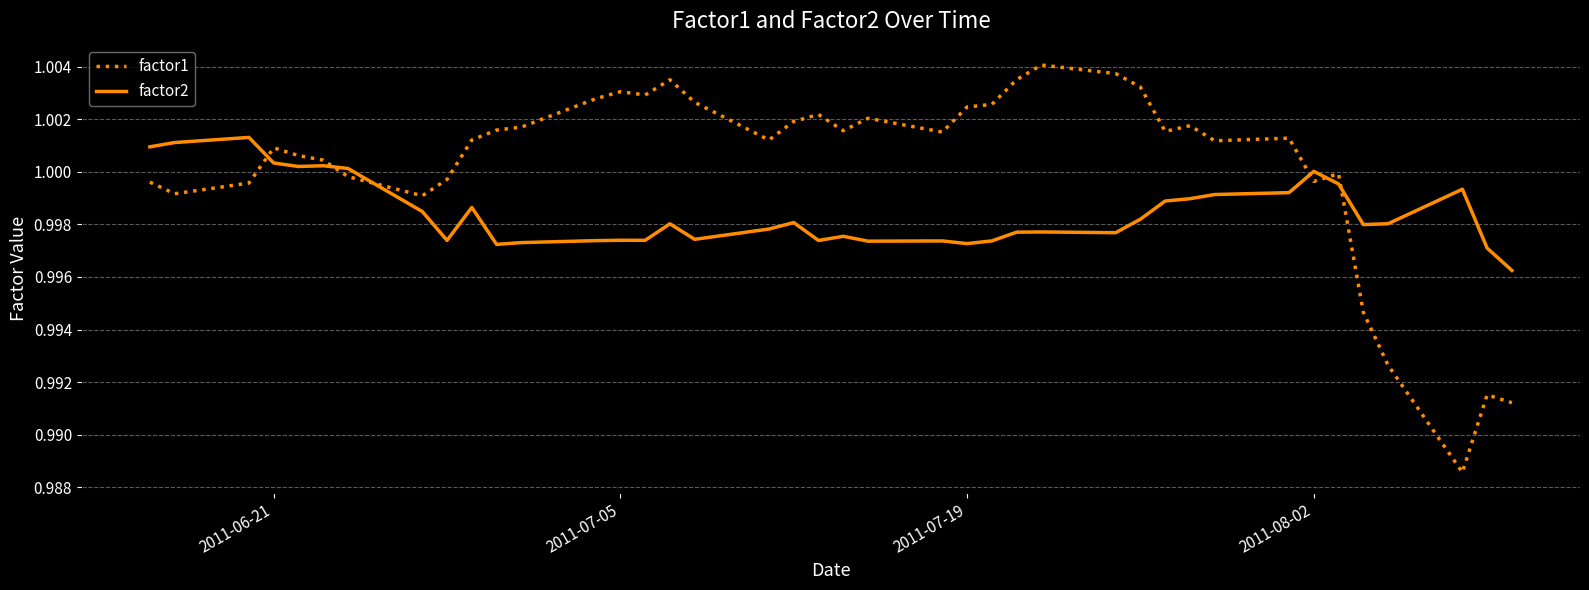

After their last crossing, which series has the higher values: factor1 or factor2?

factor2